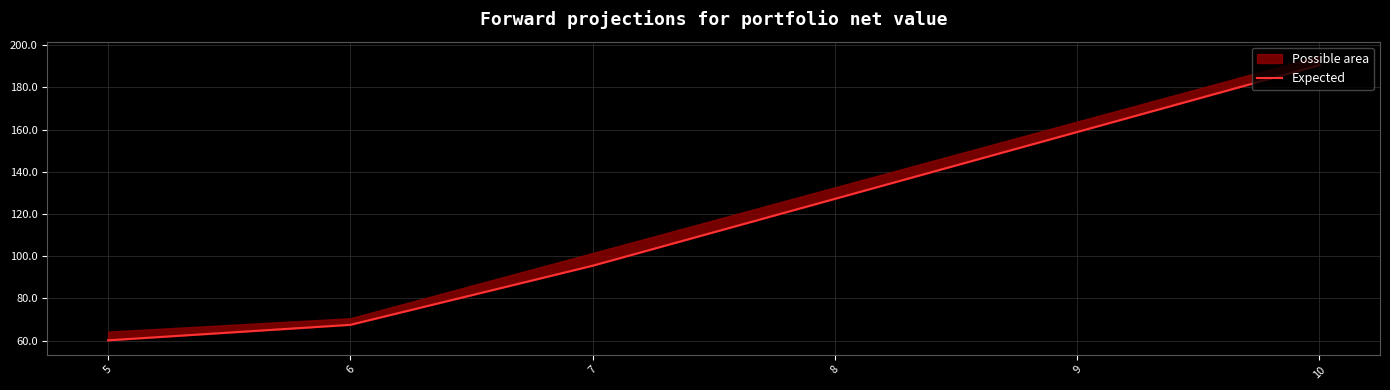

True or false: the data shows 63.2 at 10.

False